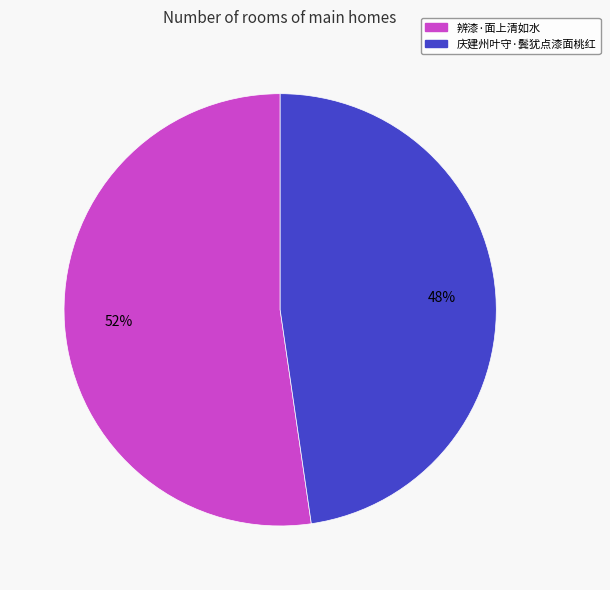

Approximately how many times larger is the value at 辨漆·面上清如水 compared to 庆建州叶守·鬓犹点漆面桃红?

1.1